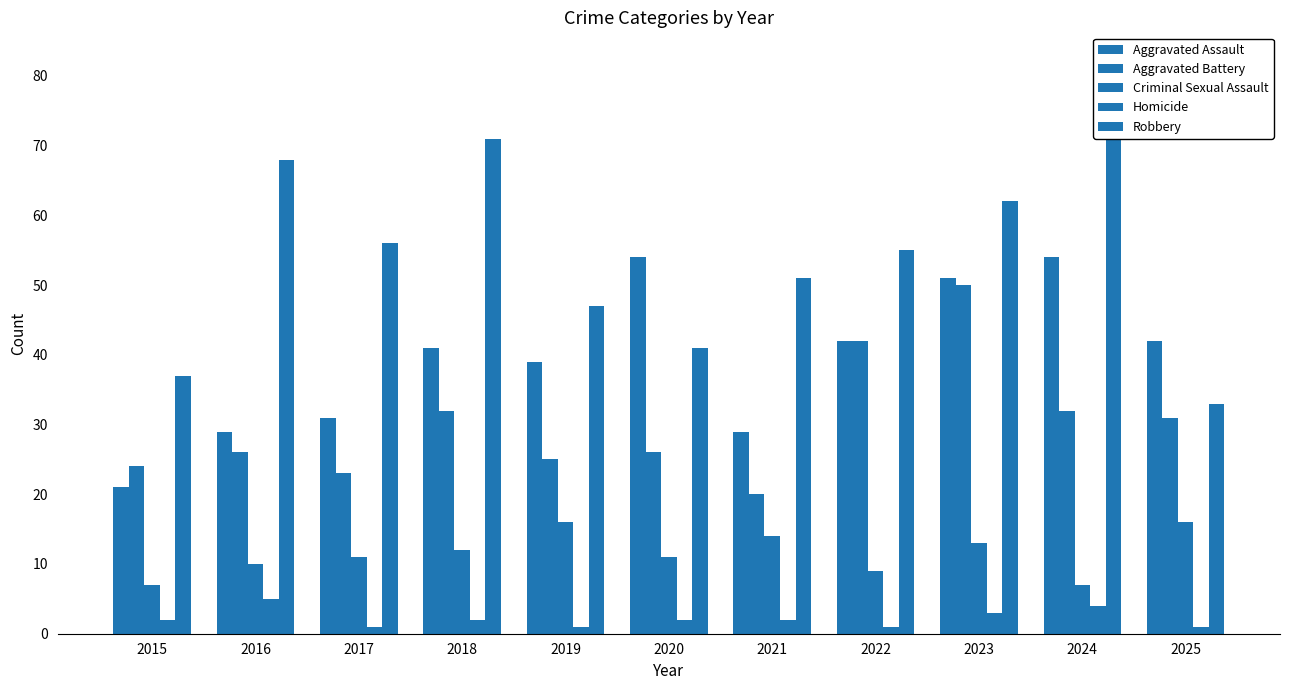

How many bars are there in each group?

5